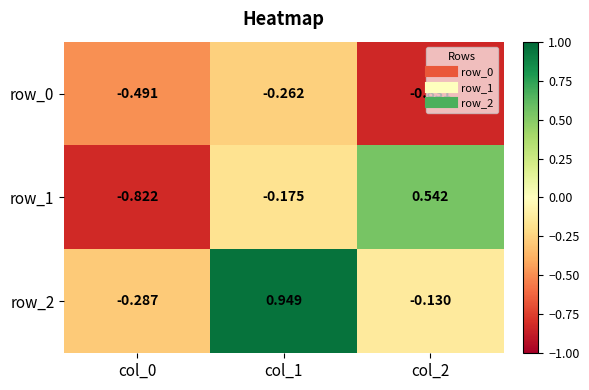

What is the sum of the row_0 values at col_1 and col_2?

-1.1